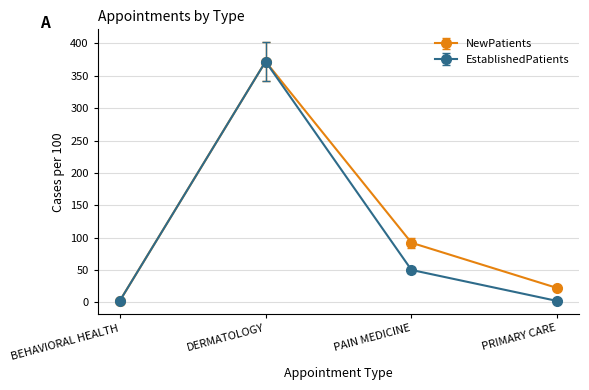

What are all the series names shown in the legend?

NewPatients, EstablishedPatients